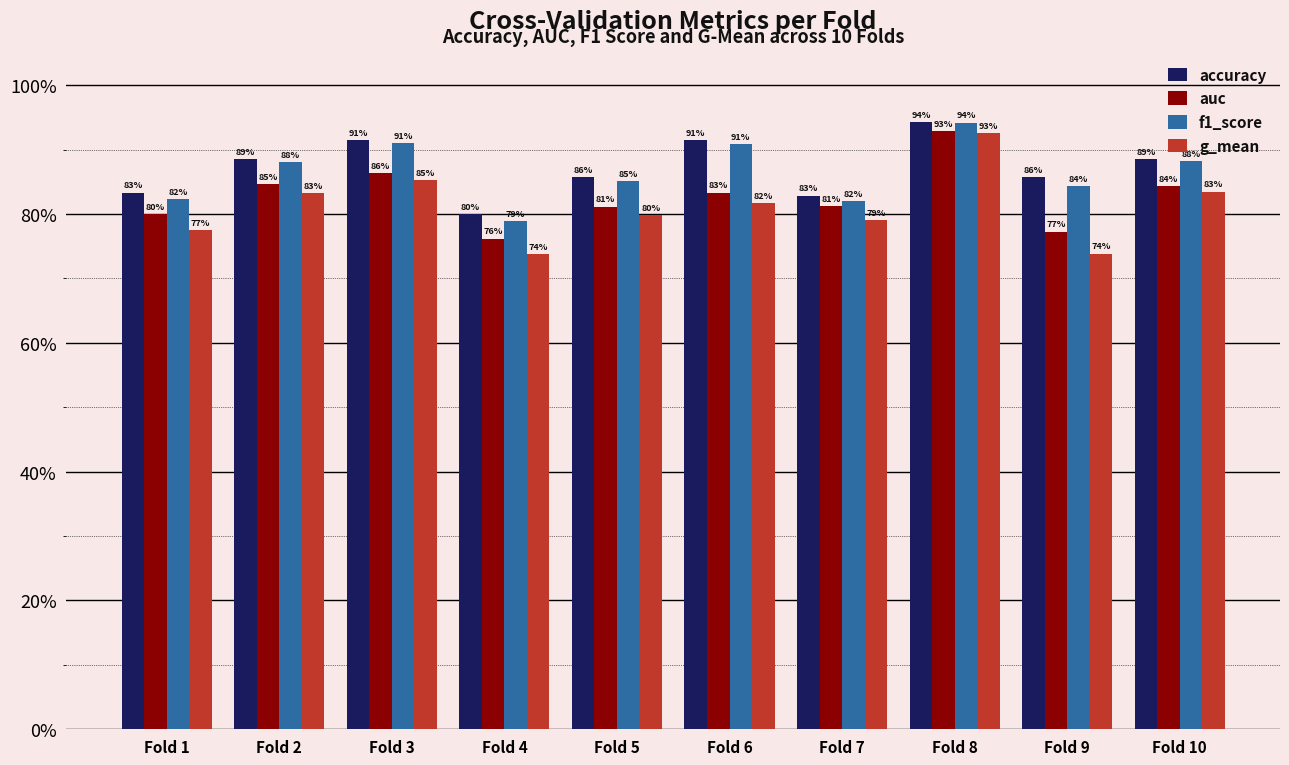

What are all the series names shown in the legend?

accuracy, auc, f1_score, g_mean